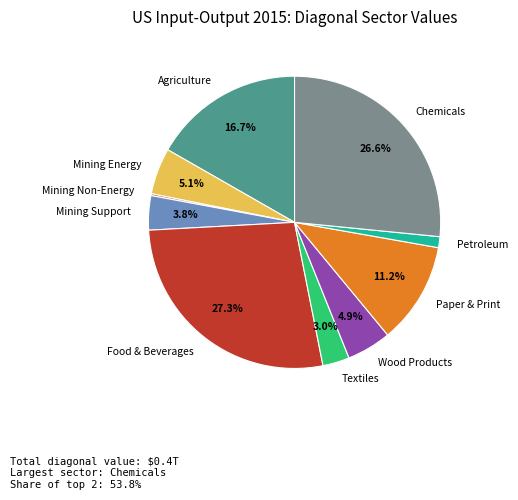

What percentage is NOT represented by Mining Energy?

94.9%